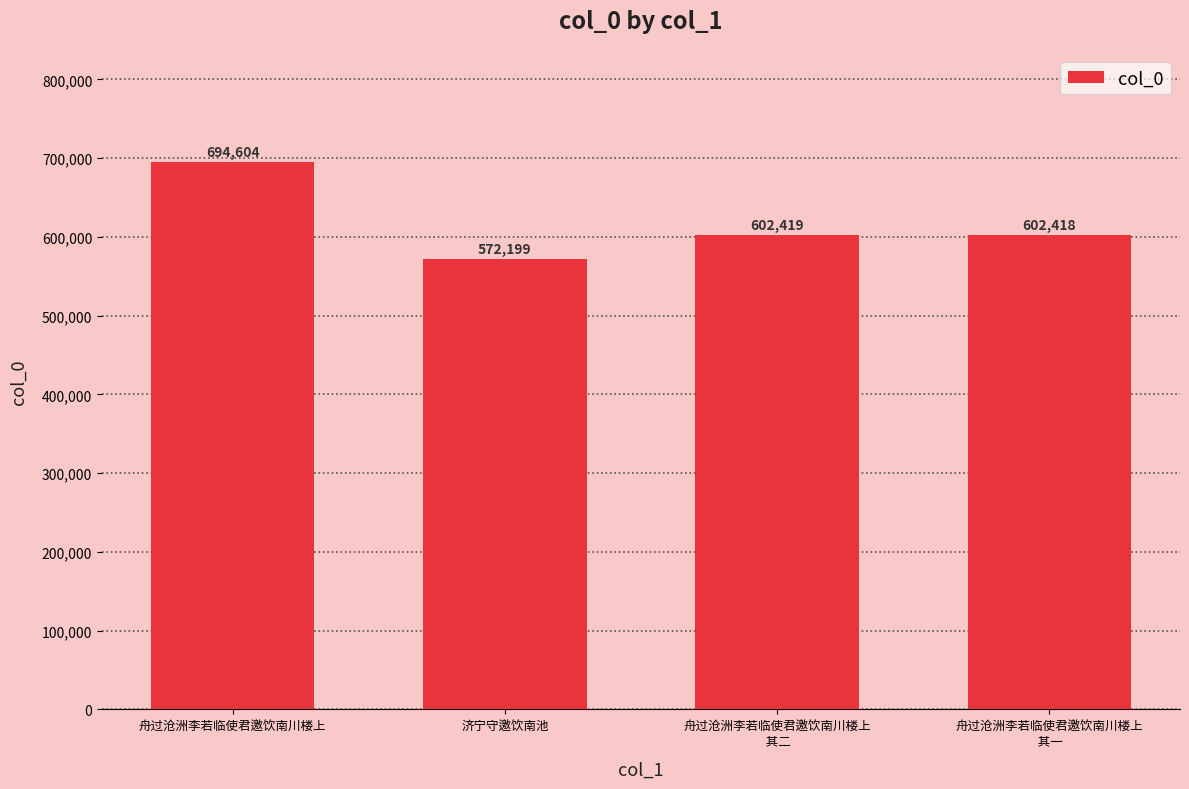

Rank the categories by value from highest to lowest.

舟过沧洲李若临使君邀饮南川楼上, 舟过沧洲李若临使君邀饮南川楼上
 其二, 舟过沧洲李若临使君邀饮南川楼上
 其一, 济宁守邀饮南池